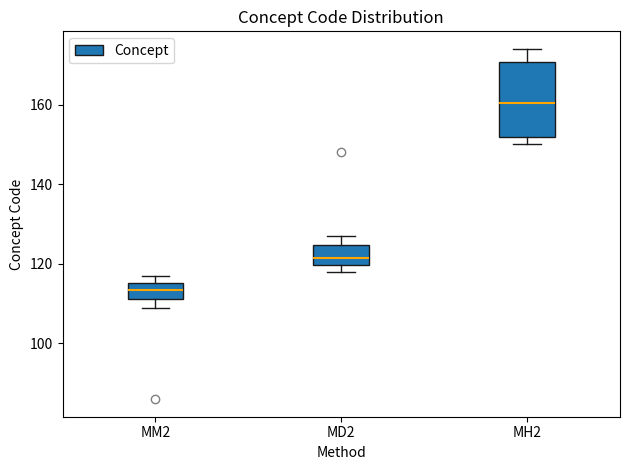

Which box is the tallest, from its lower edge to its upper edge?

MH2